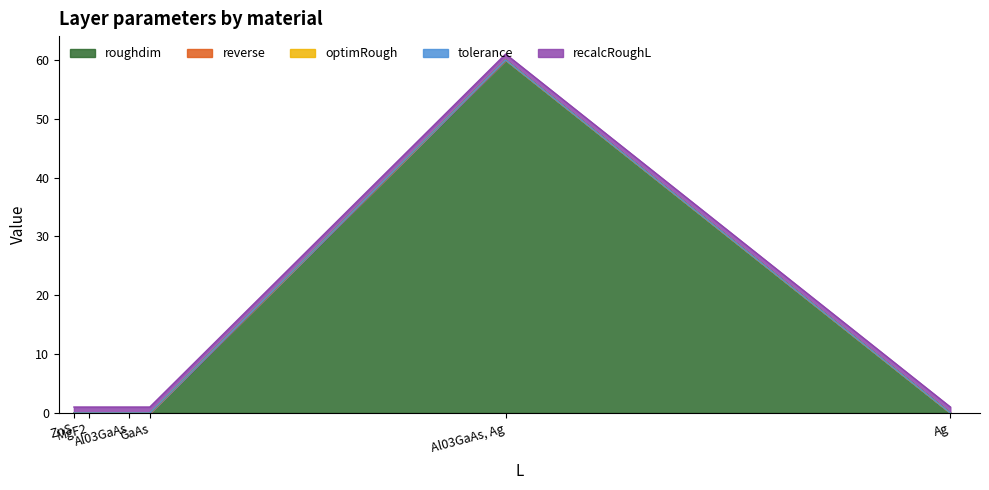

True or false: roughdim has more than 1 interior local peaks.

False